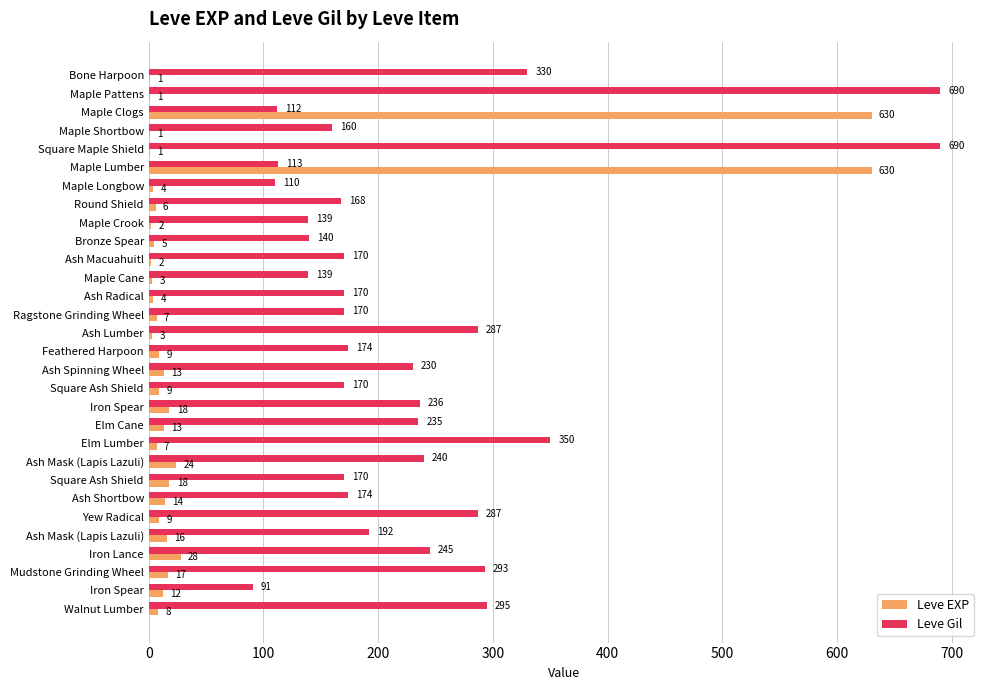

Count the number of categories in the chart.

30